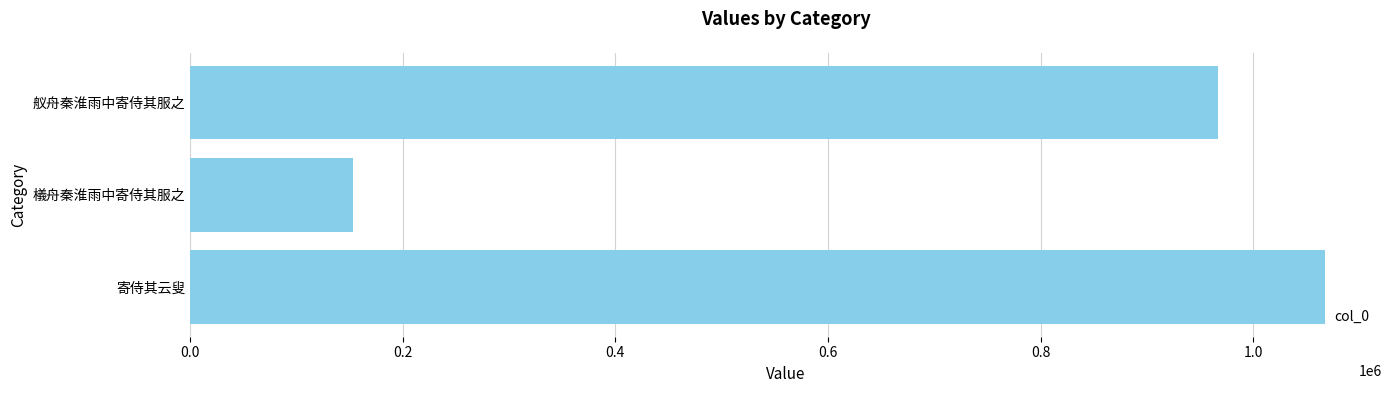

What is the average value?

729288